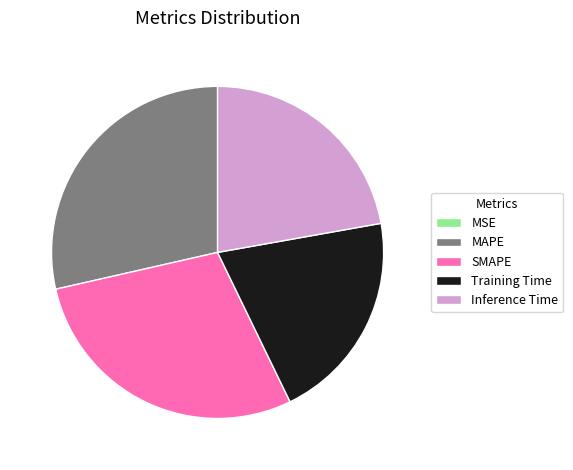

True or false: MAPE accounts for 29% of the total.

True